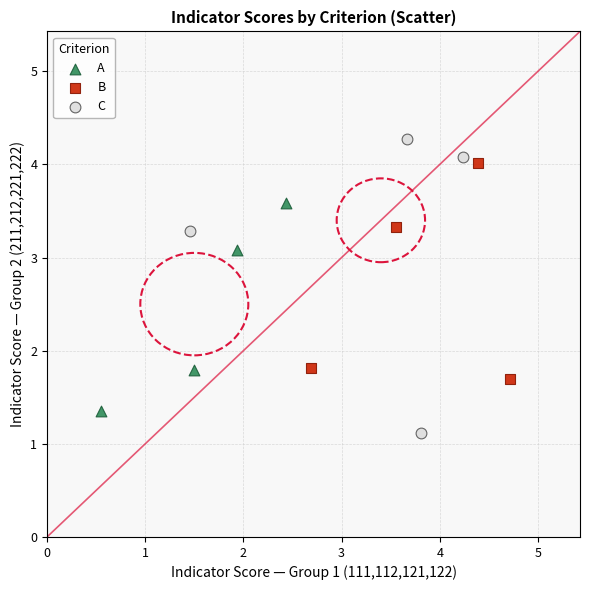

What are all the series names shown in the legend?

A, B, C